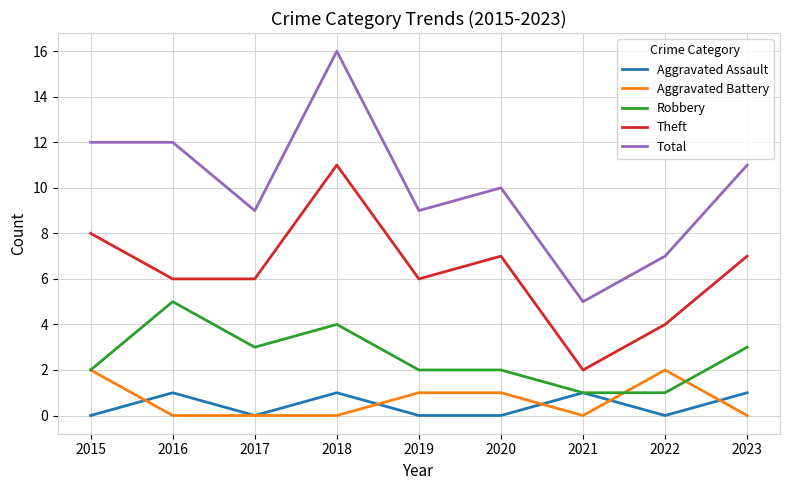

What value does the Theft series have at 2023?

7